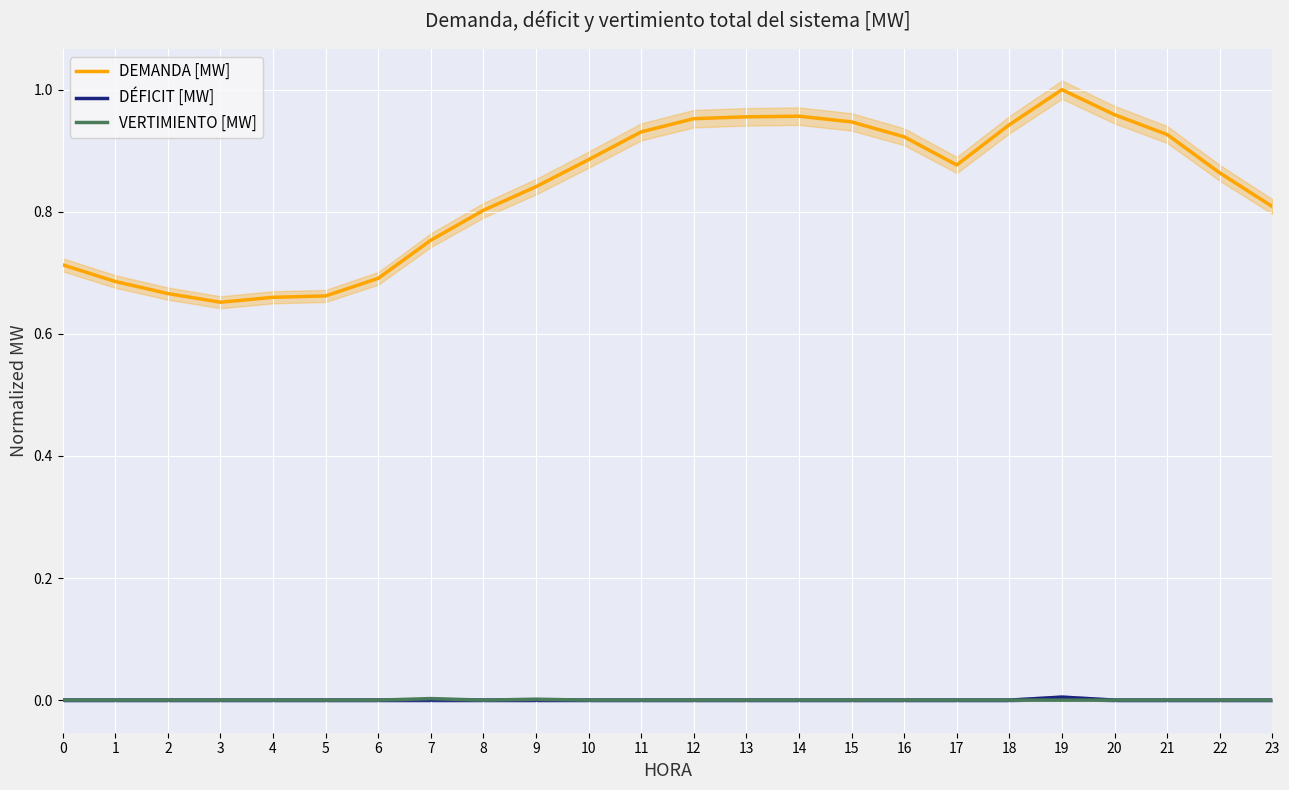

Reading left to right, list all the values displayed in this chart.

DEMANDA [MW]: 0=0.7	1=0.7	2=0.7	3=0.7	4=0.7	5=0.7	6=0.7	7=0.8	8=0.8	9=0.8	10=0.9	11=0.9	12=1.0	13=1.0	14=1.0	15=0.9	16=0.9	17=0.9	18=0.9	19=1.0	20=1.0	21=0.9	22=0.9	23=0.8
DÉFICIT [MW]: 0=0.0	1=0.0	2=0.0	3=0.0	4=0.0	5=0.0	6=0.0	7=0.0	8=0.0	9=0.0	10=0.0	11=0.0	12=0.0	13=0.0	14=0.0	15=0.0	16=0.0	17=0.0	18=0.0	19=0.0	20=0.0	21=0.0	22=0.0	23=0.0
VERTIMIENTO [MW]: 0=0.0	1=0.0	2=0.0	3=0.0	4=0.0	5=0.0	6=0.0	7=0.0	8=0.0	9=0.0	10=0.0	11=0.0	12=0.0	13=0.0	14=0.0	15=0.0	16=0.0	17=0.0	18=0.0	19=0.0	20=0.0	21=0.0	22=0.0	23=0.0